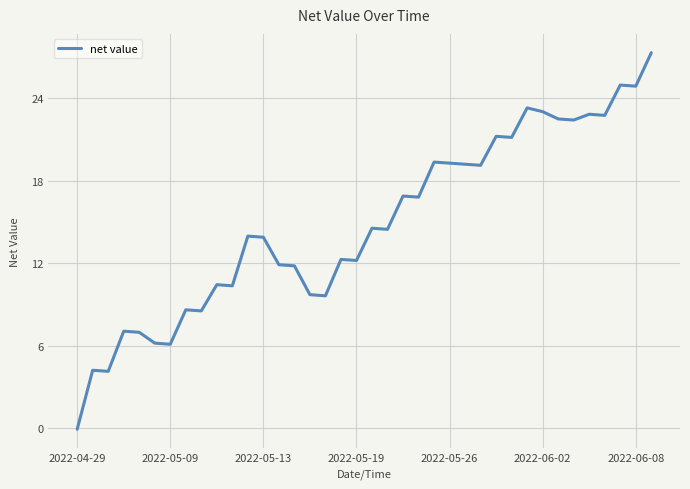

How many positive values are there?

37